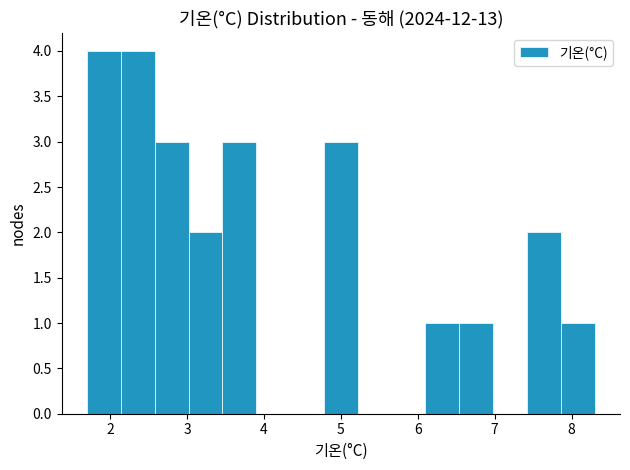

Reading left to right, list every bar in this chart as the range it spans on the x-axis followed by its height. Neither the bar edges nor the heights are printed on the chart, so give them approximately, as read against the axes.

1.70 to 2.14: 4
2.14 to 2.58: 4
2.58 to 3.02: 3
3.02 to 3.46: 2
3.46 to 3.90: 3
3.90 to 4.34: 0
4.34 to 4.78: 0
4.78 to 5.22: 3
5.22 to 5.66: 0
5.66 to 6.10: 0
6.10 to 6.54: 1
6.54 to 6.98: 1
6.98 to 7.42: 0
7.42 to 7.86: 2
7.86 to 8.30: 1